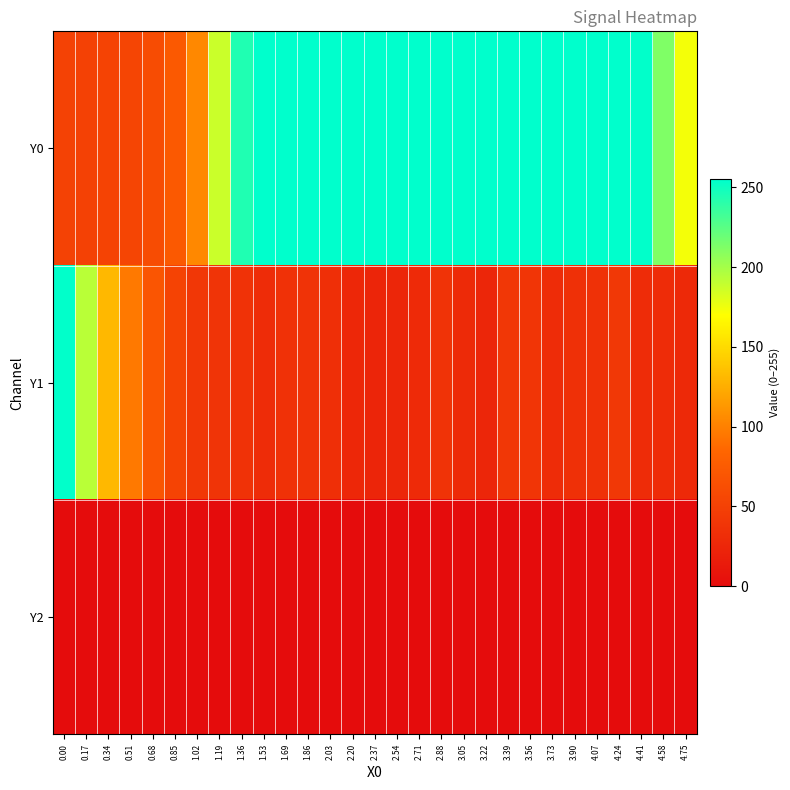

Which series has the largest total across all categories?

Y0